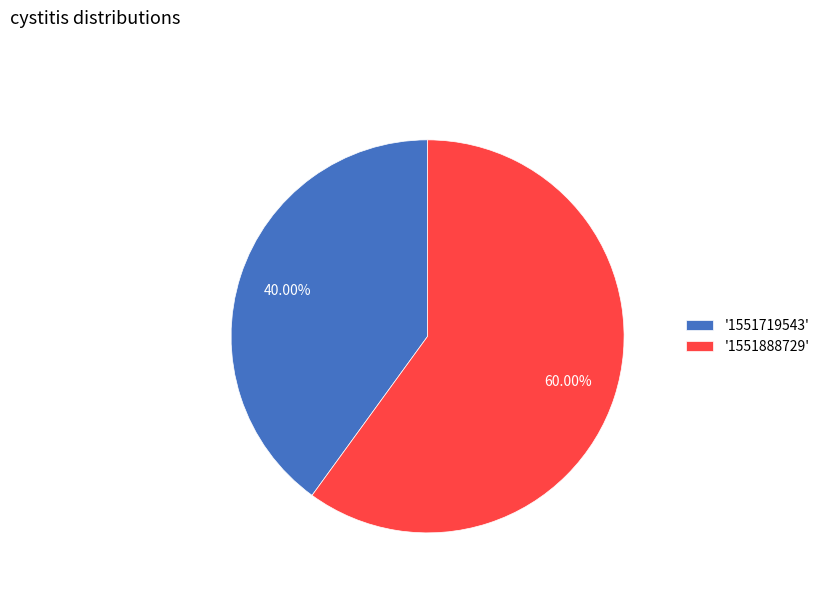

What is the smallest slice in the pie chart?

'1551719543'